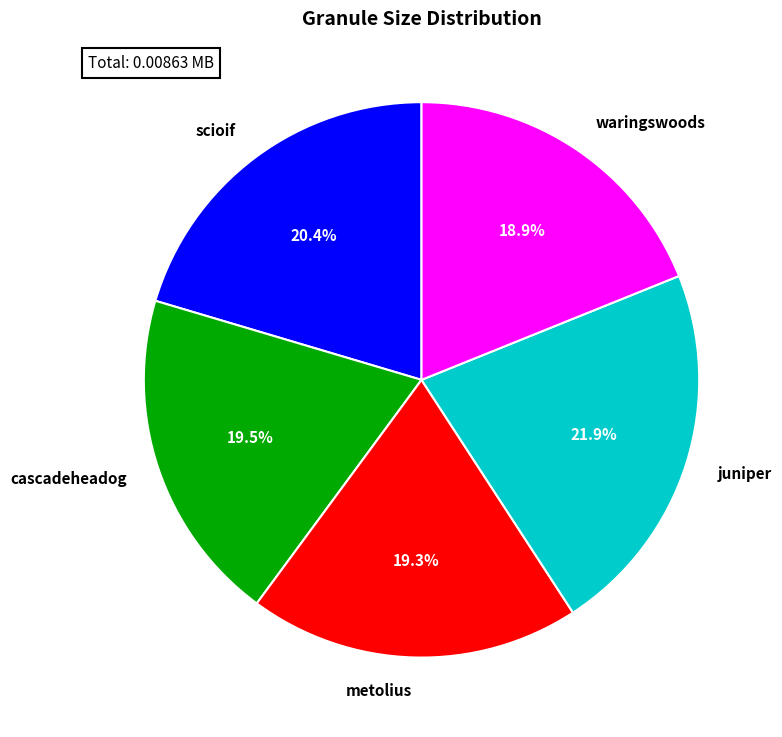

Count the number of slices in the pie.

5